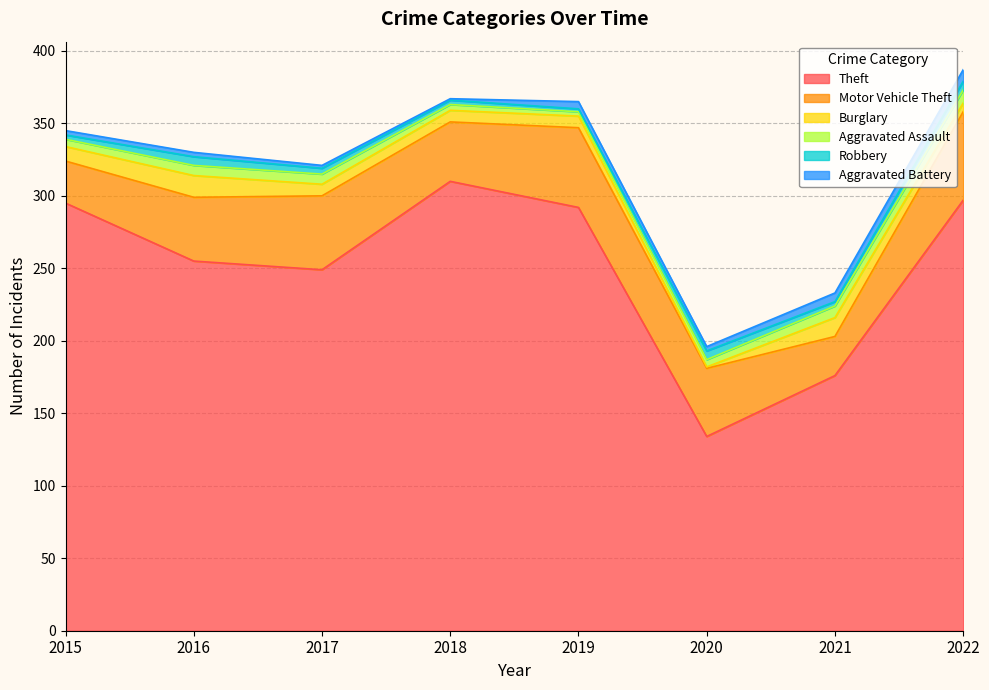

Reading left to right, transcribe all the data shown in this chart.

Theft: 295	255	249	310	292	134	176	297
Motor Vehicle Theft: 29	44	51	41	55	47	27	61
Burglary: 10	15	8	8	8	1	13	6
Aggravated Assault: 5	7	7	4	3	5	8	9
Robbery: 3	6	4	3	2	6	3	6
Aggravated Battery: 3	3	2	1	5	3	6	8